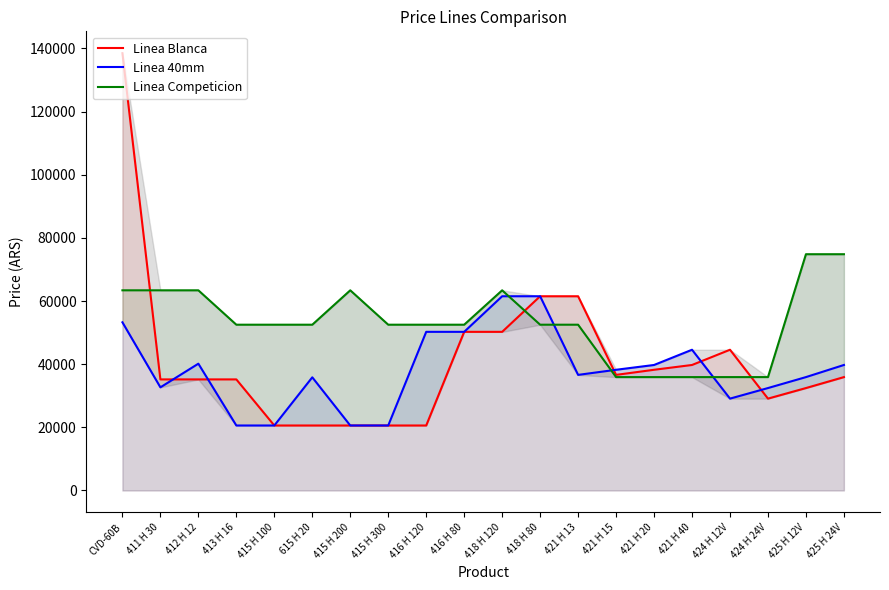

The value of Linea 40mm at 424 H 24V is 32447. True or false?

True